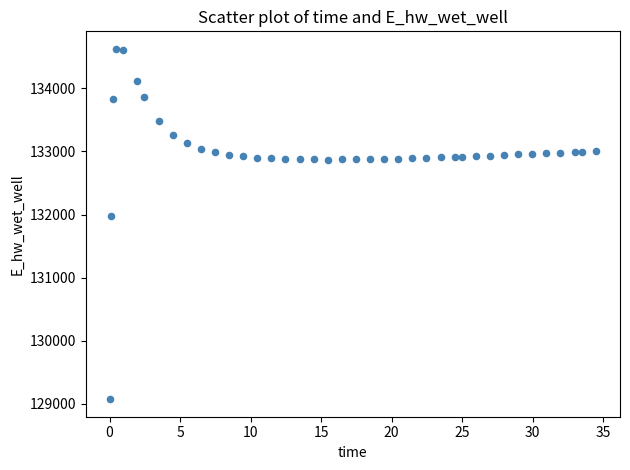

What Y value in the scatter plot is closest to 131849?

131970.0